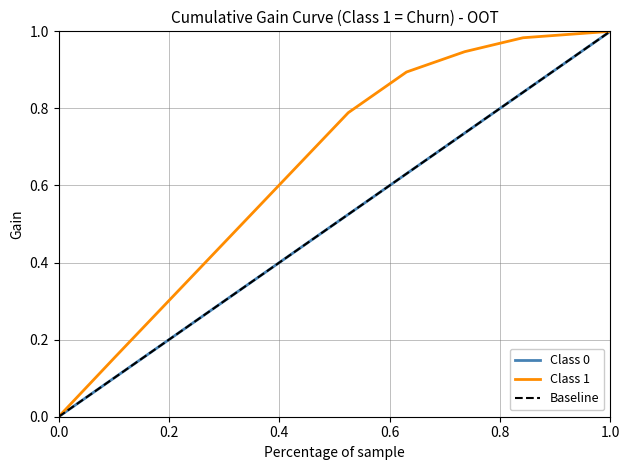

True or false: Class 0 and Class 1 intersect in this chart.

False